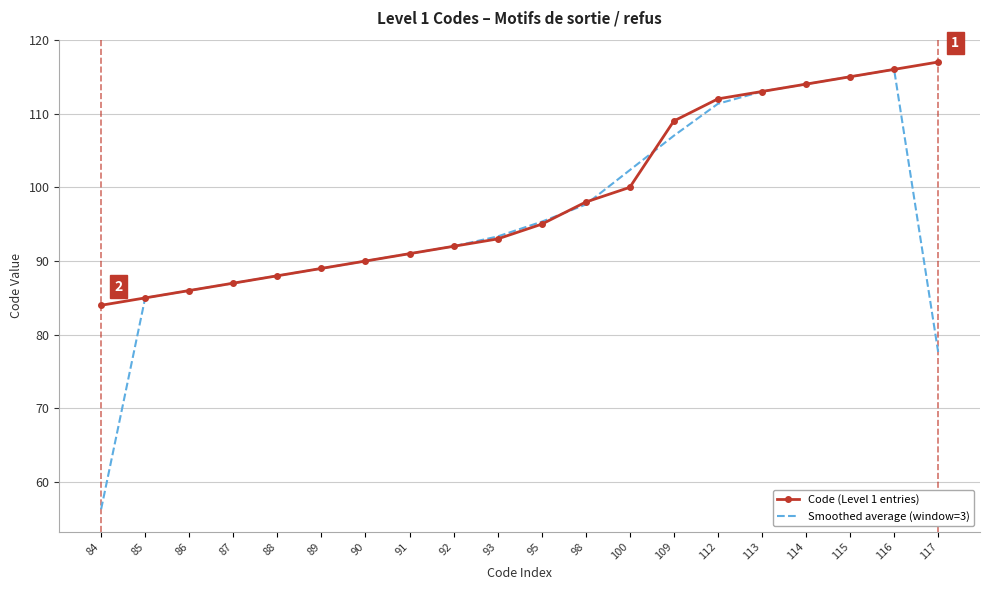

Which series changed the most between 86 and 100?

Smoothed average (window=3)